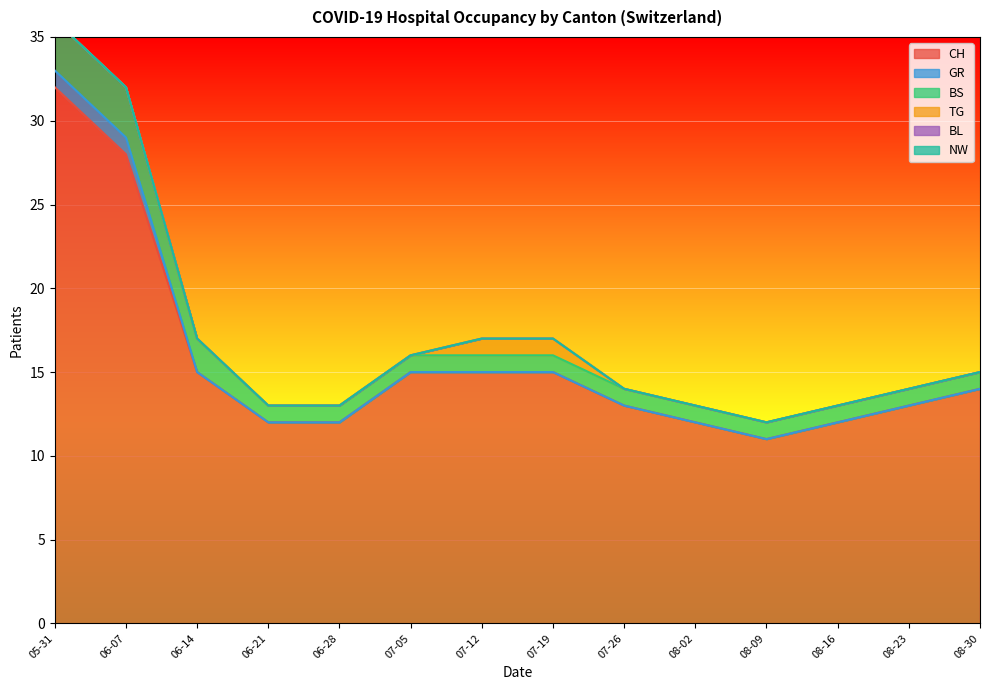

True or false: BL and BS intersect in this chart.

False